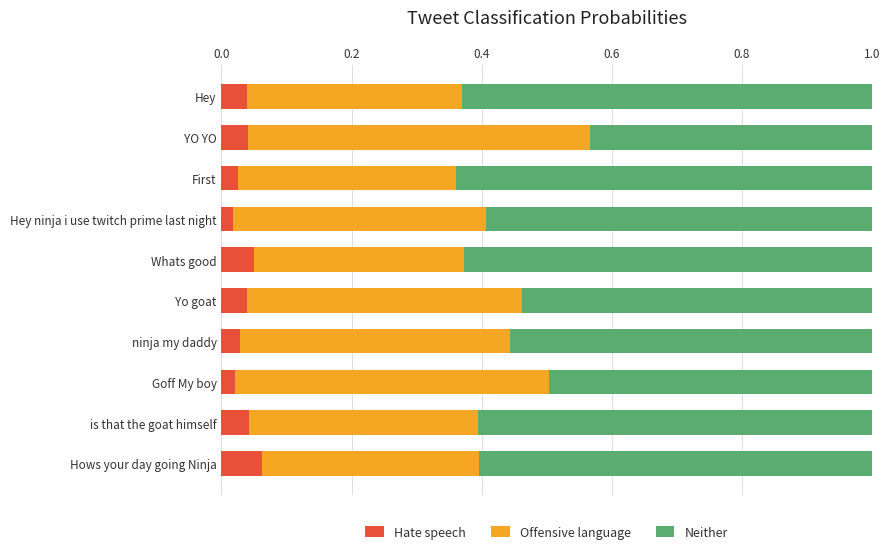

How many Hate speech values are between 0 and 1?

10